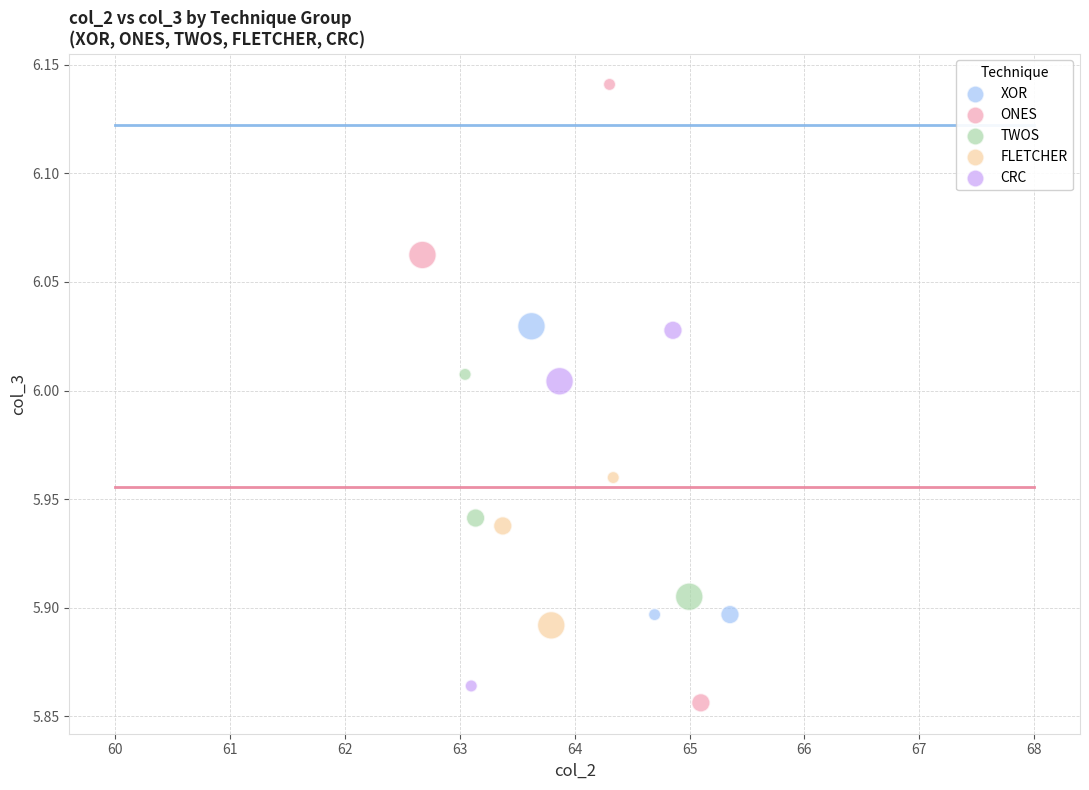

Which series has the widest spread of Y values?

ONES